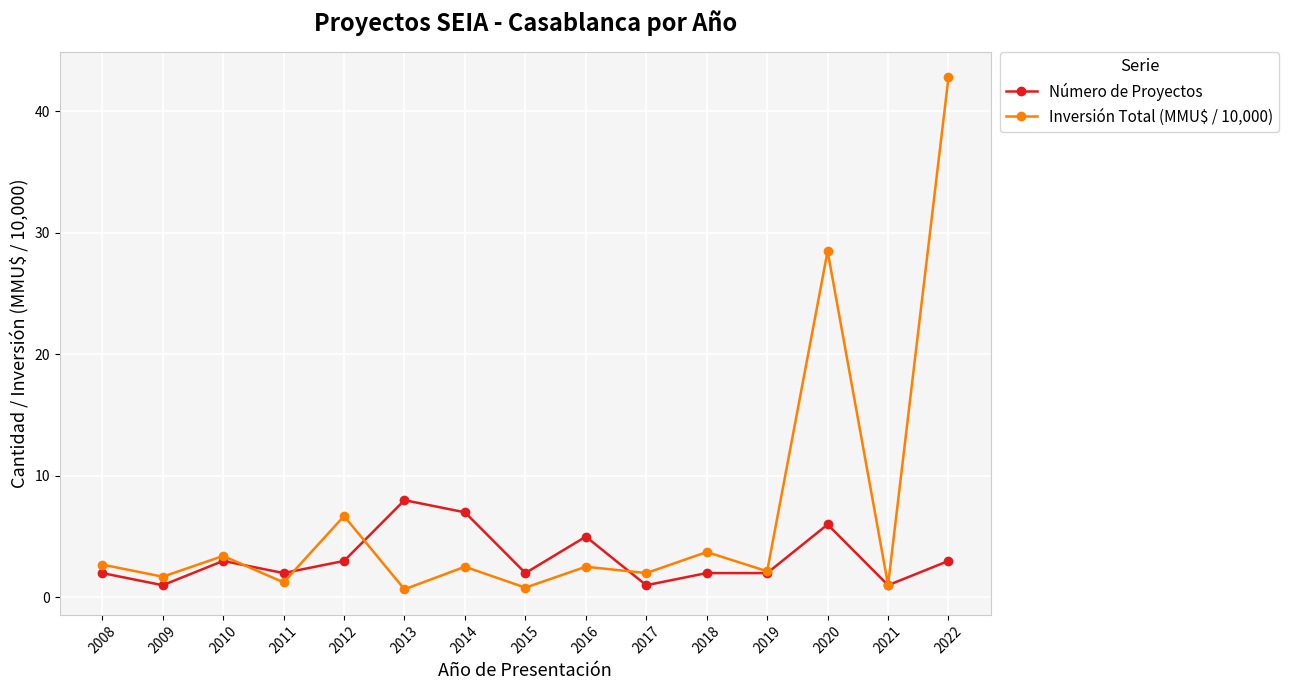

How many categories are shown in the chart?

15